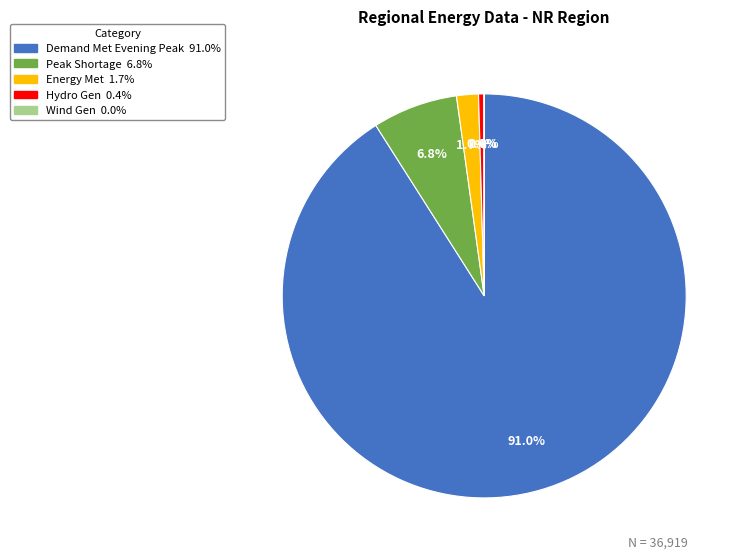

Does any single category account for the majority?

Yes